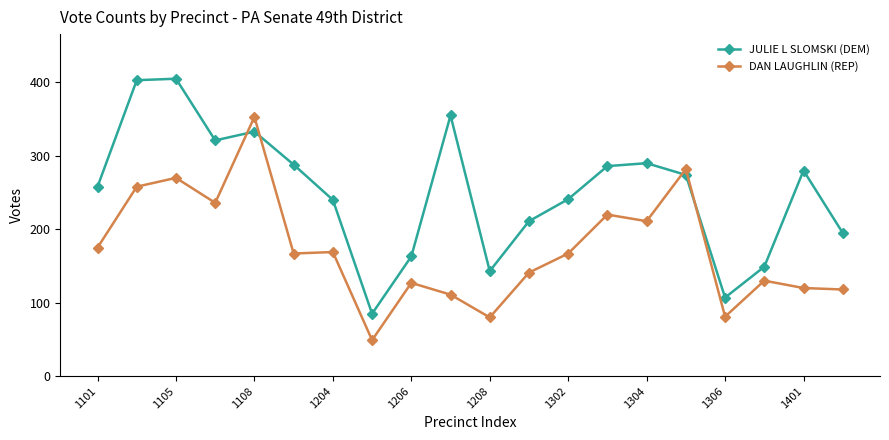

What is the highest value of the DAN LAUGHLIN (REP) series?

353